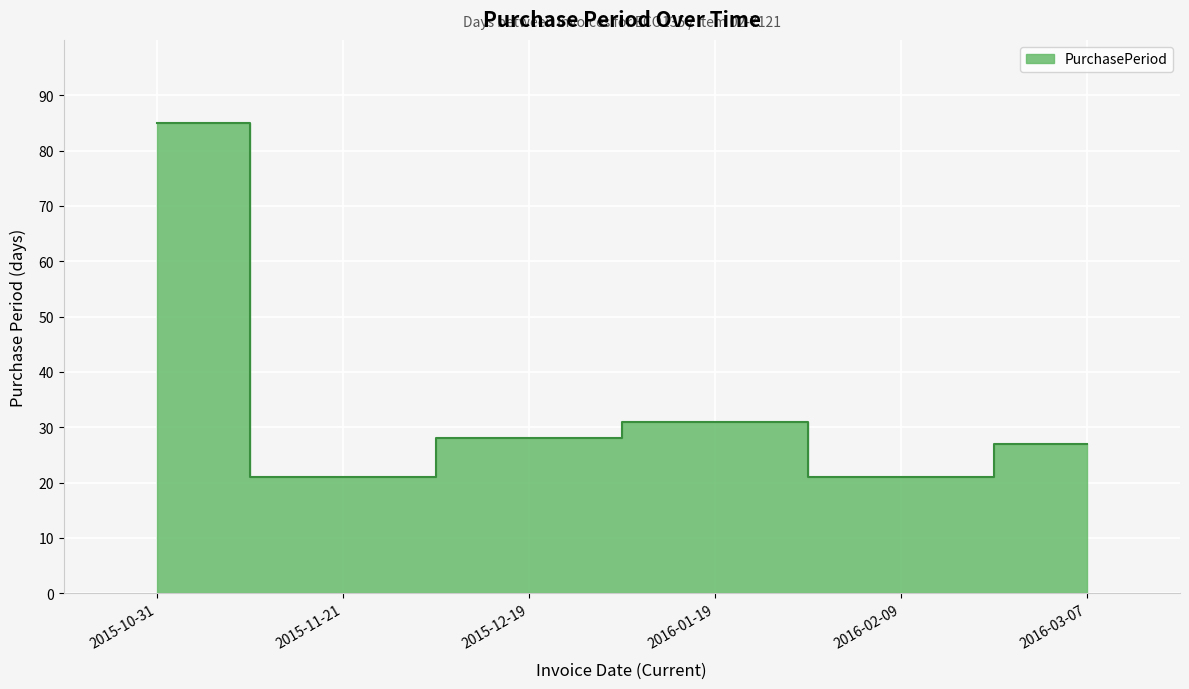

True or false: the data shows 42 at 2015-12-19.

False